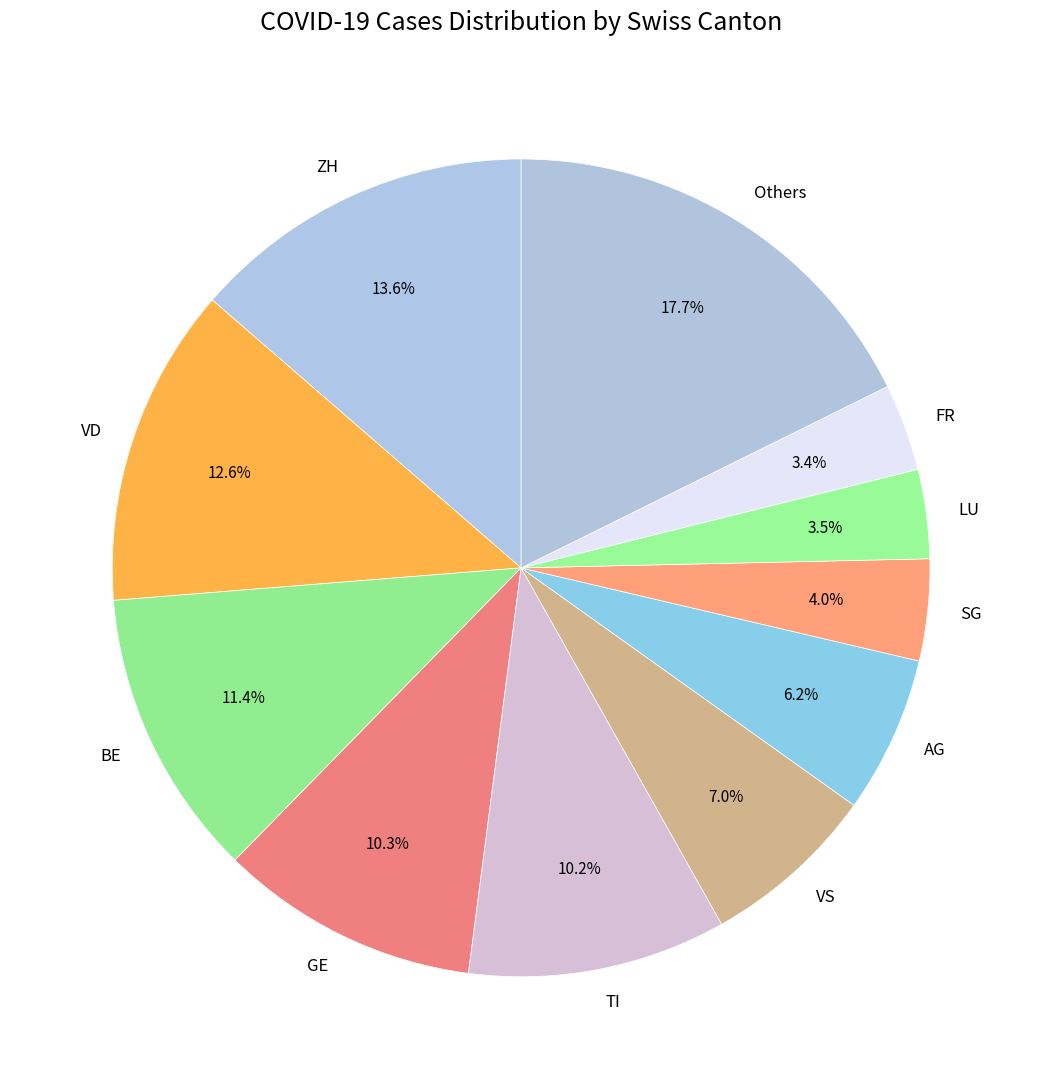

The GE slice represents 1% of the pie. True or false?

False